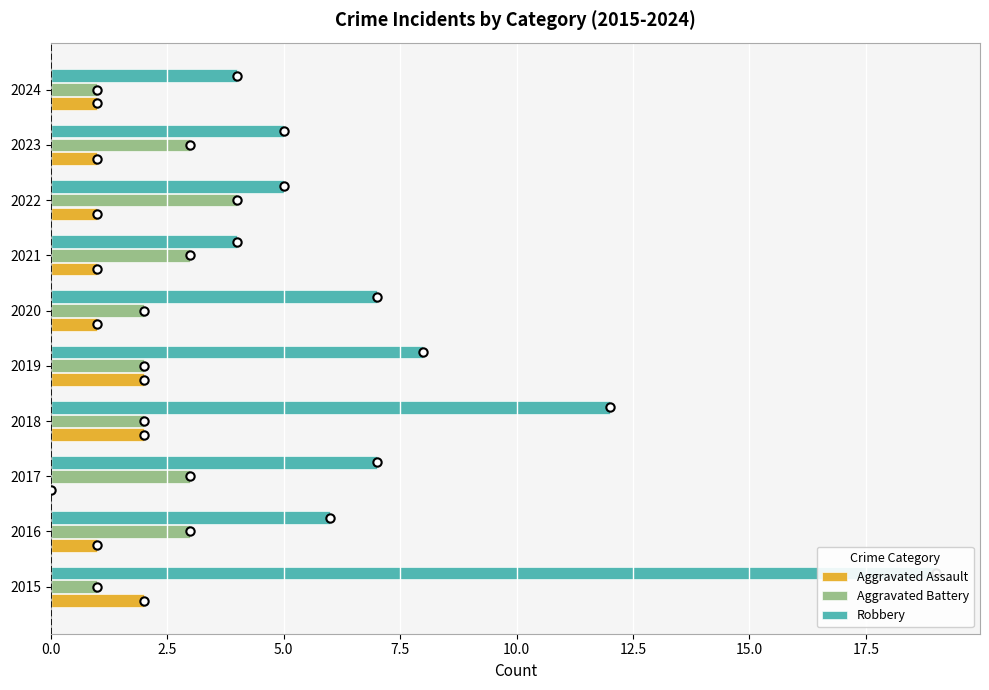

What is the minimum value for Aggravated Battery?

1